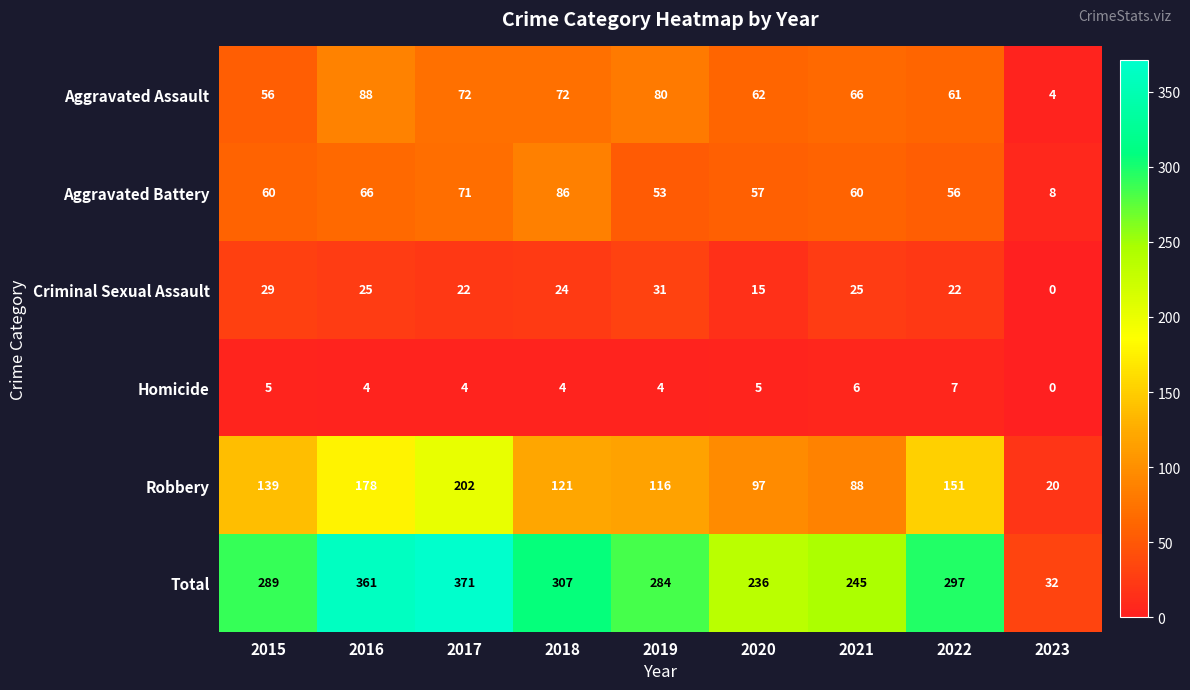

At which label does Total reach its peak?

2017